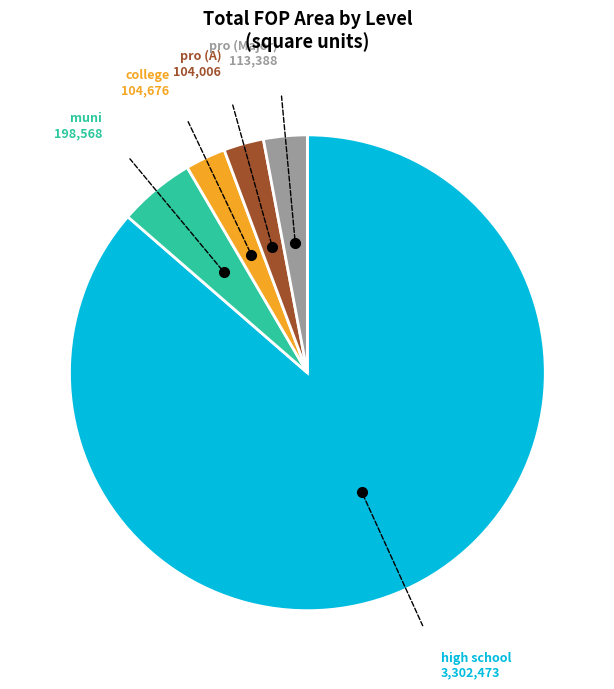

Is there any slice that represents more than half of the pie?

Yes